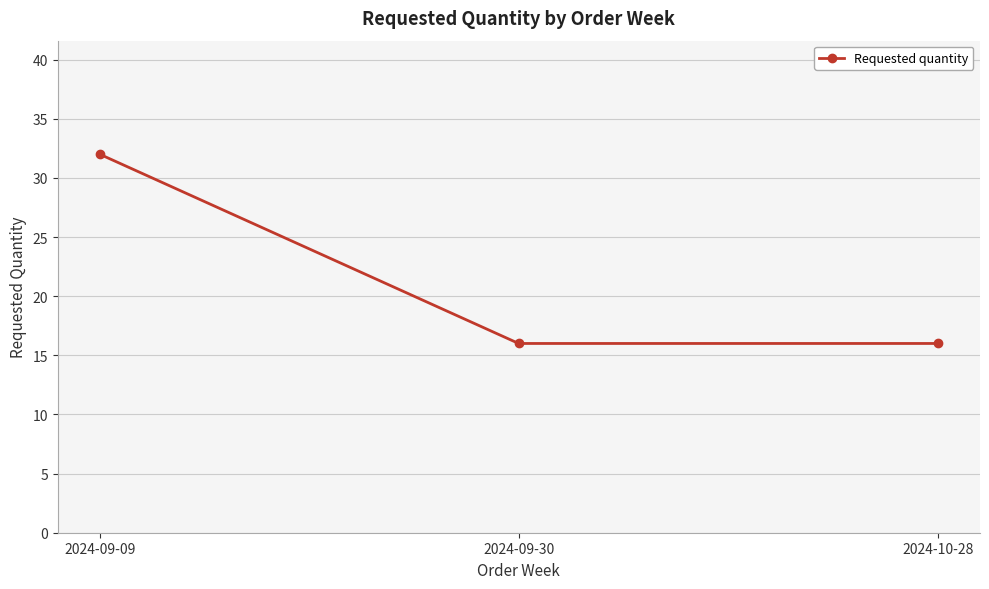

Which label corresponds to the largest value in the chart?

2024-09-09